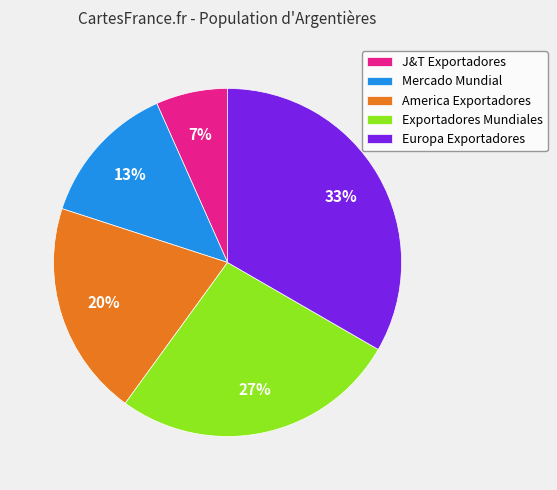

To the nearest percent, what is the combined percentage of J&T Exportadores and Europa Exportadores?

40%